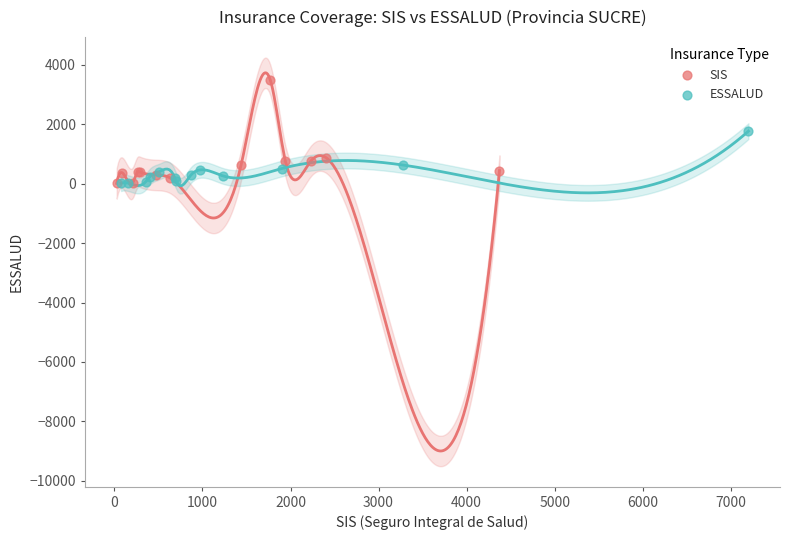

Which series contains the highest Y value?

SIS